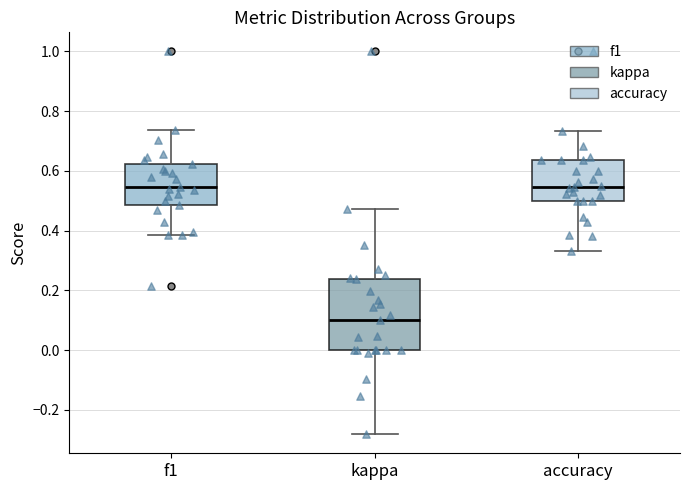

Reading left to right, transcribe this box plot: for each box, give where its median line is, the range the box spans, and where its two whiskers end, as read against the y-axis. The values are not printed on the chart, so give them approximately, as read against the axis.

f1: median 0.54, box 0.48 to 0.62, whiskers 0.38 to 0.74
kappa: median 0.10, box 0.00 to 0.24, whiskers -0.28 to 0.48
accuracy: median 0.54, box 0.50 to 0.64, whiskers 0.34 to 0.74